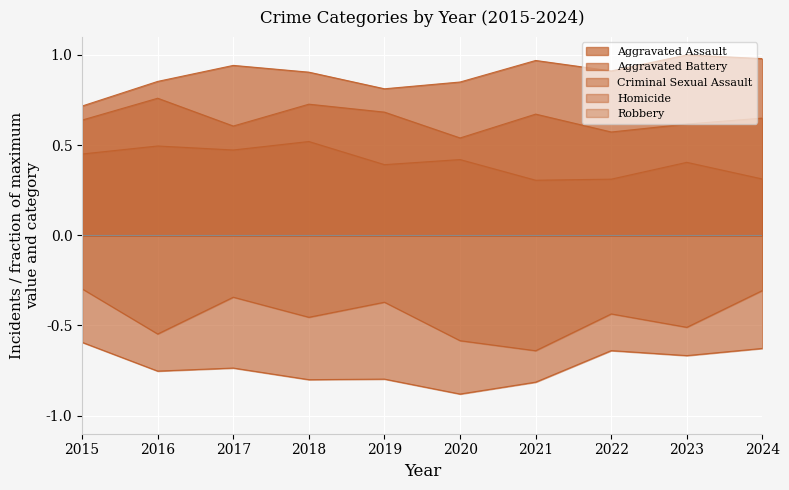

The value of Aggravated Assault at 2020 is 0.8. True or false?

True